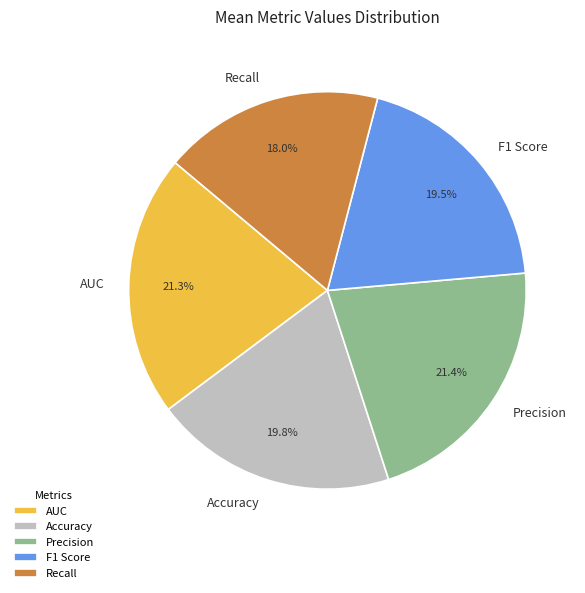

To the nearest percent, what is the difference between the F1 Score and Precision slice percentages?

2%